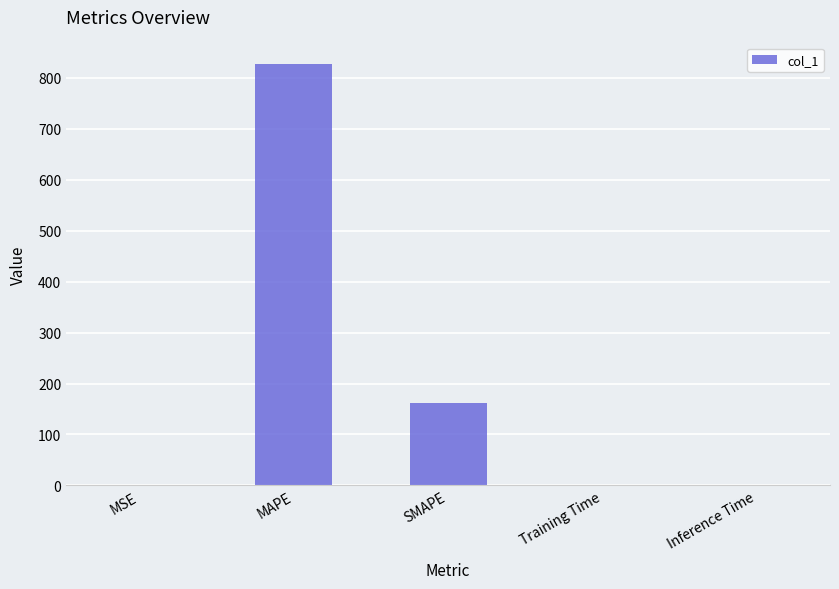

What is the difference between the values at MAPE and Training Time?

828.1